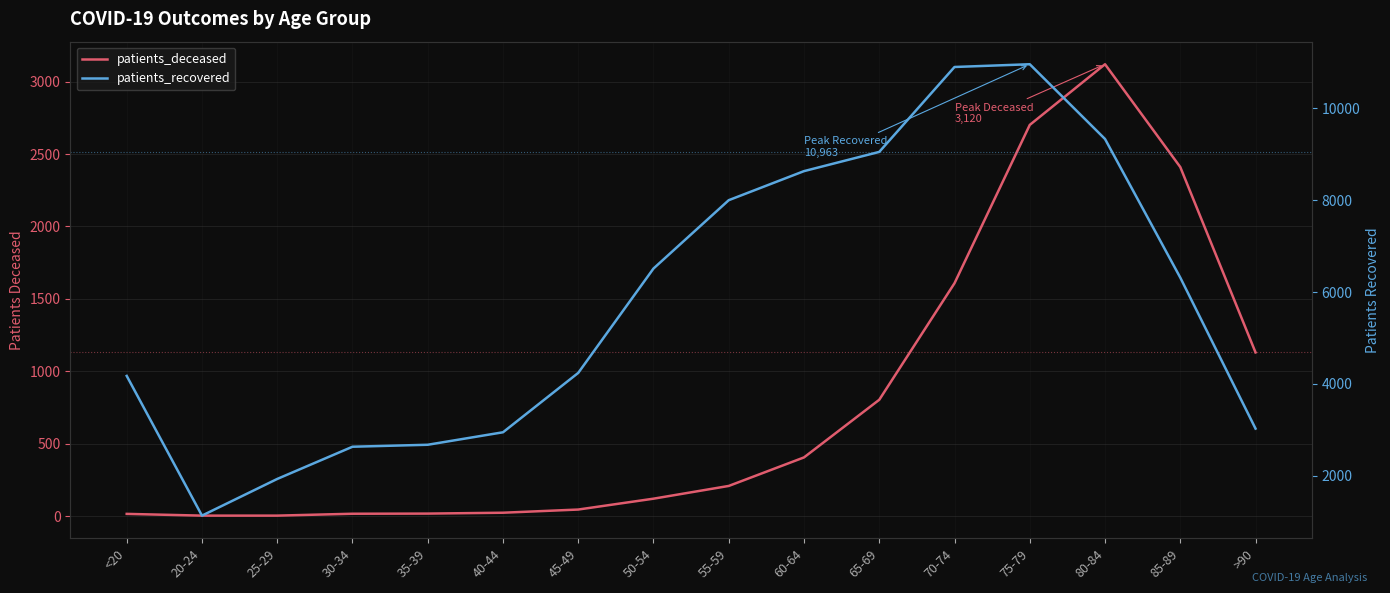

Where is the first local maximum for patients_deceased?

80-84